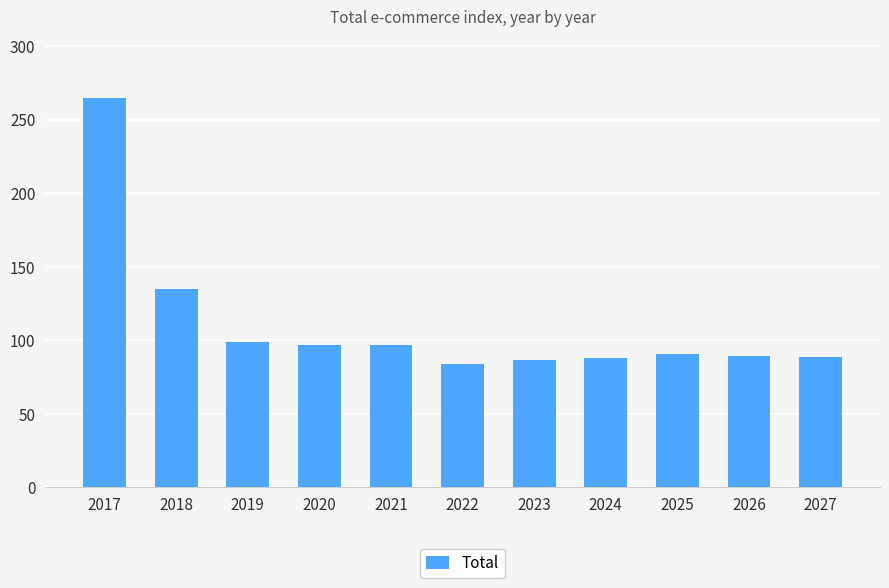

The value at 2026 is 125.8. True or false?

False